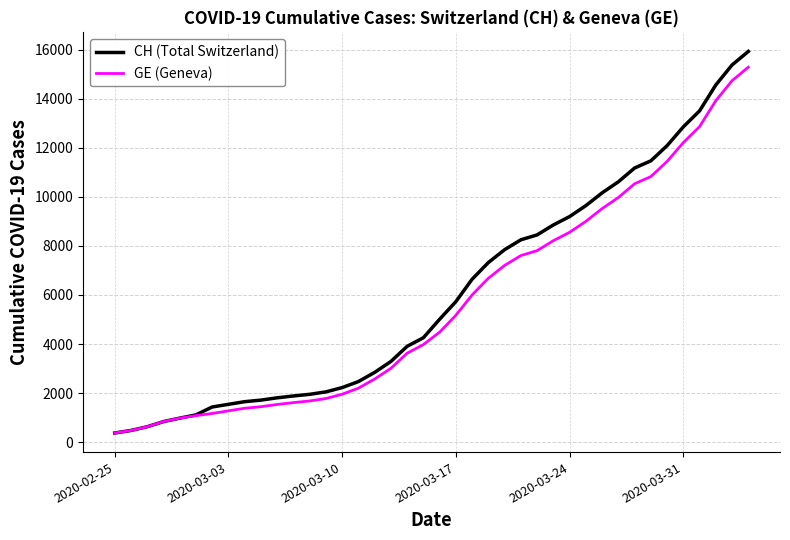

What is the highest value of the CH (Total Switzerland) series?

15926